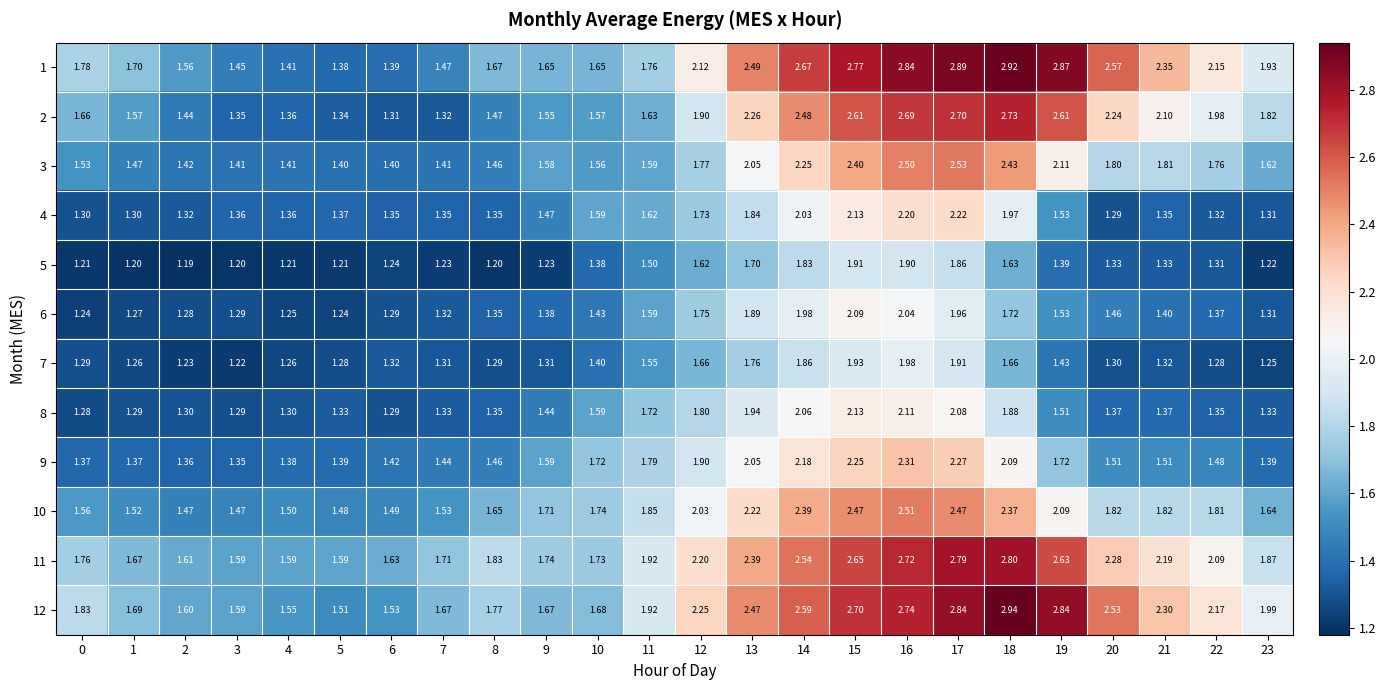

At which category is the sum across all series the highest?

16